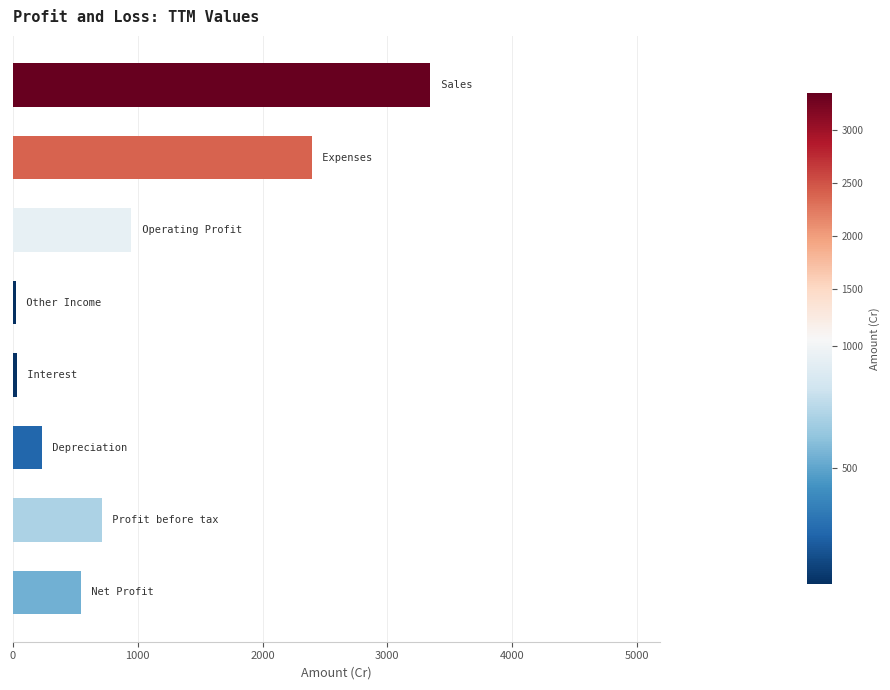

What is the greatest value displayed?

3345